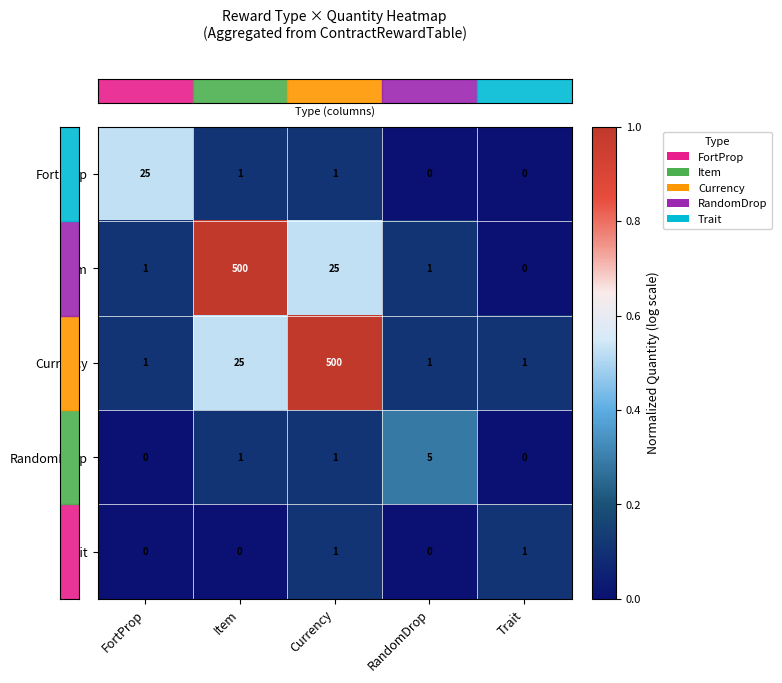

At which category is the sum across all series the highest?

Currency